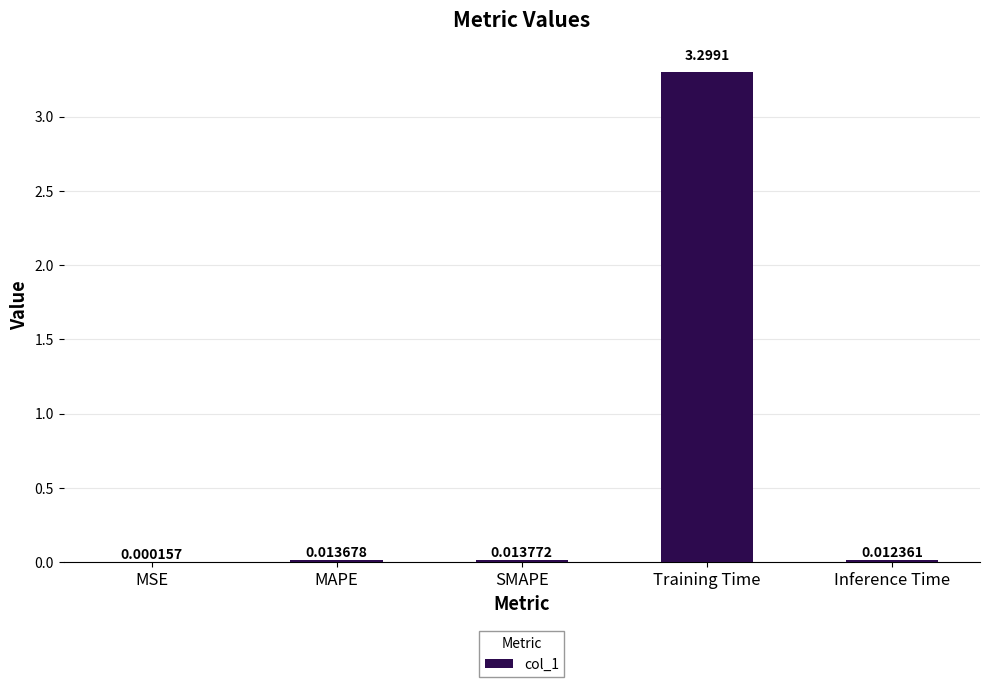

Which has a higher value, SMAPE or MAPE?

SMAPE